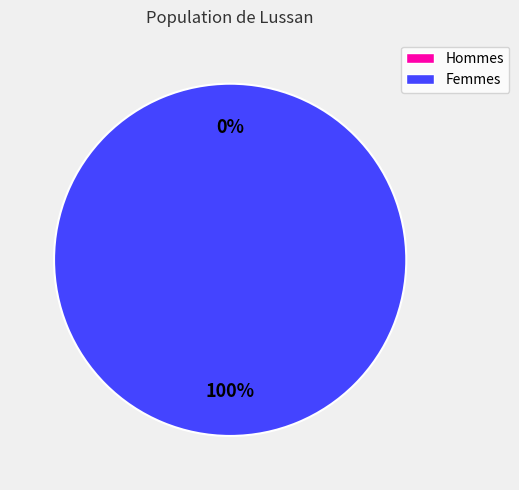

The 1499447810 slice represents 99% of the pie. True or false?

False